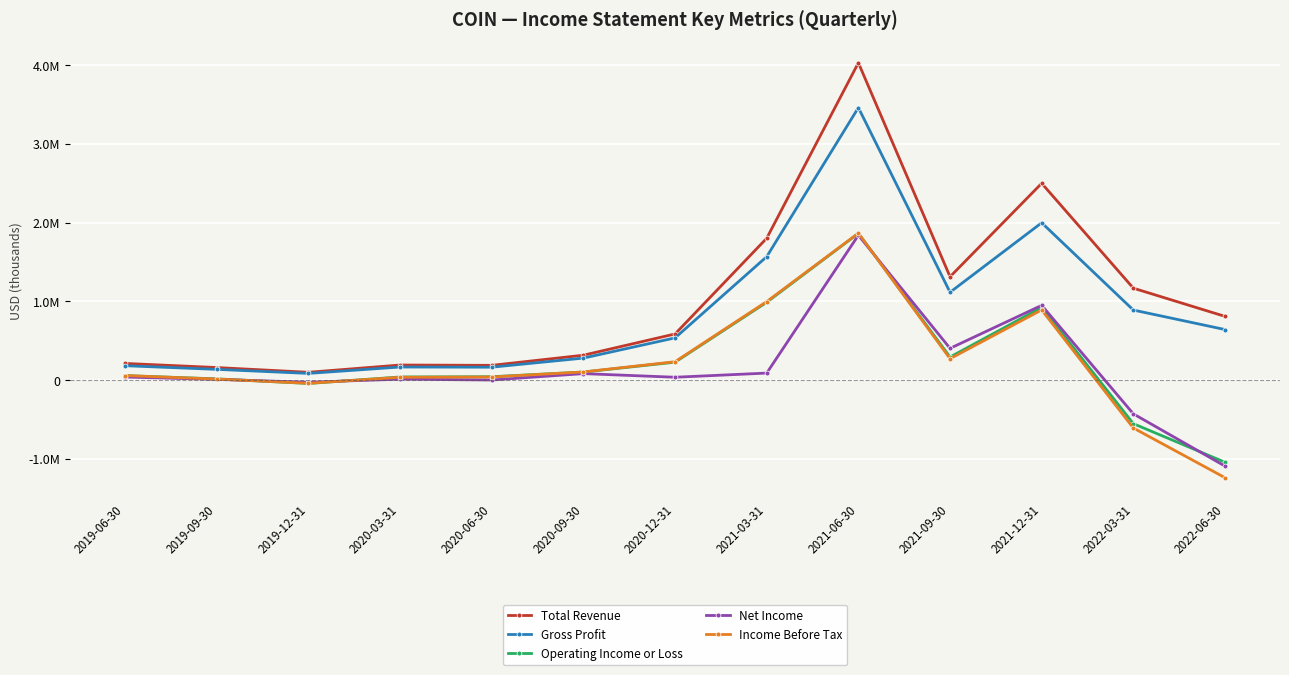

What are all the series names shown in the legend?

Total Revenue, Gross Profit, Operating Income or Loss, Net Income, Income Before Tax